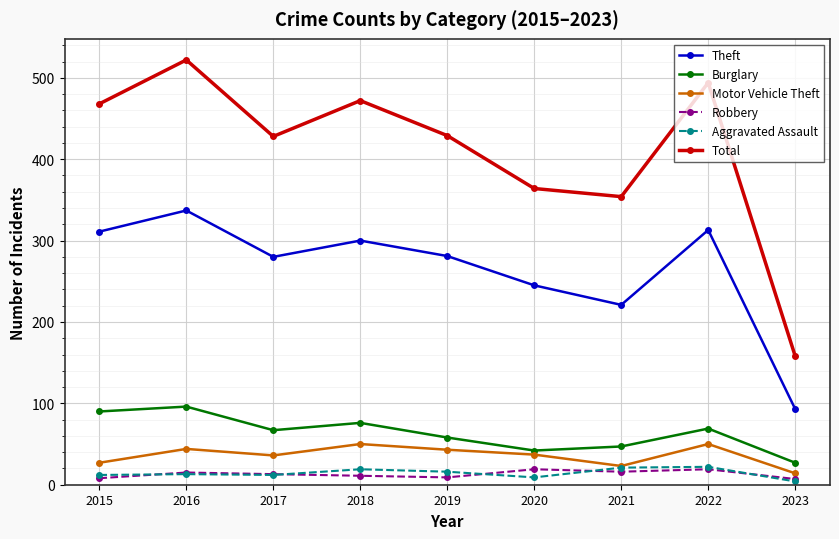

Is this an area chart (filled region under the line)?

No